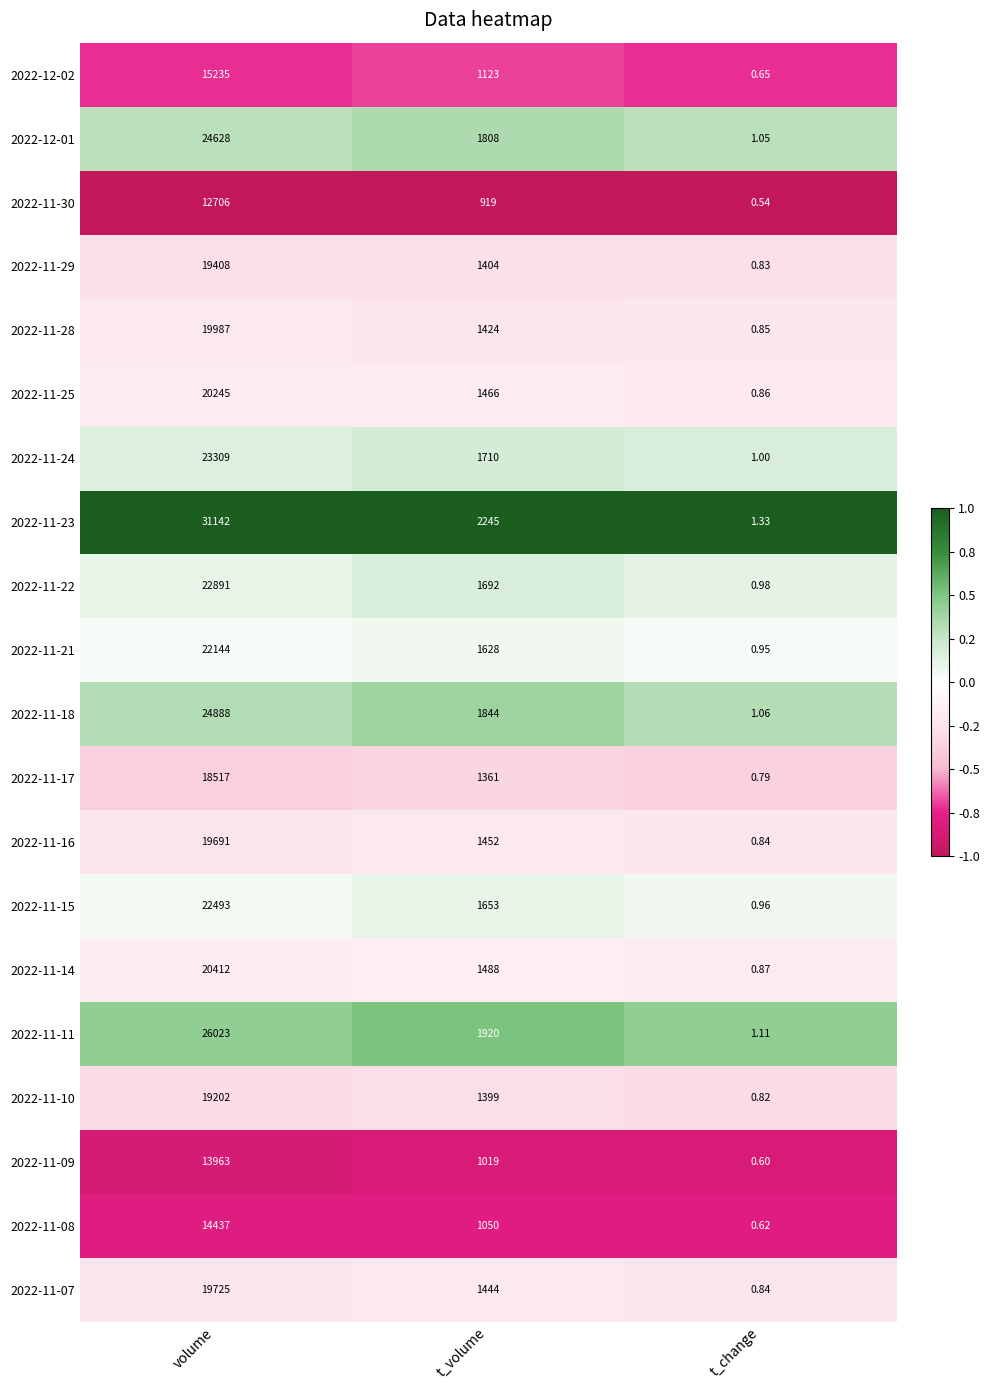

List the labels in order of 2022-11-22 value, smallest first.

t_change, t_volume, volume